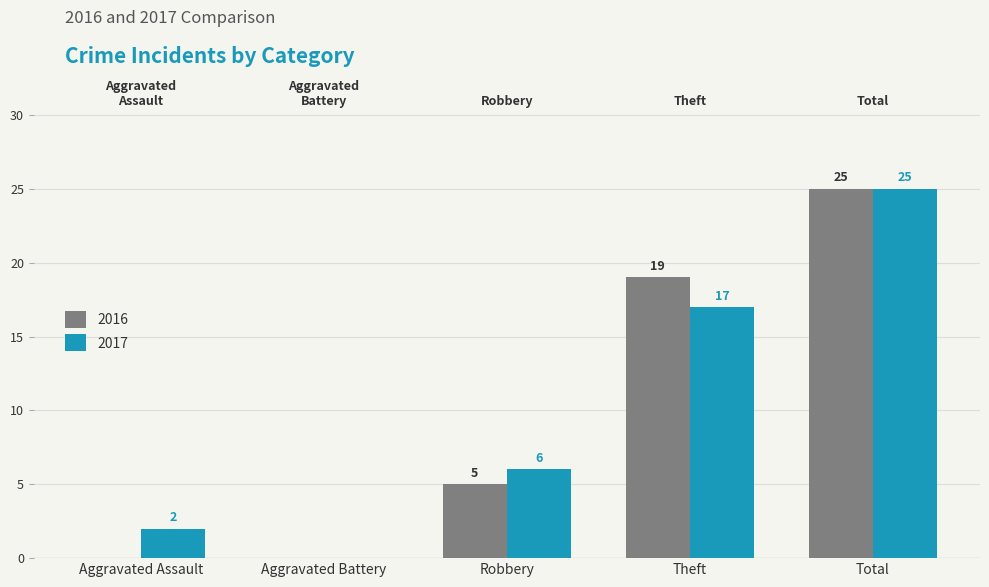

What are all the series names shown in the legend?

2016, 2017